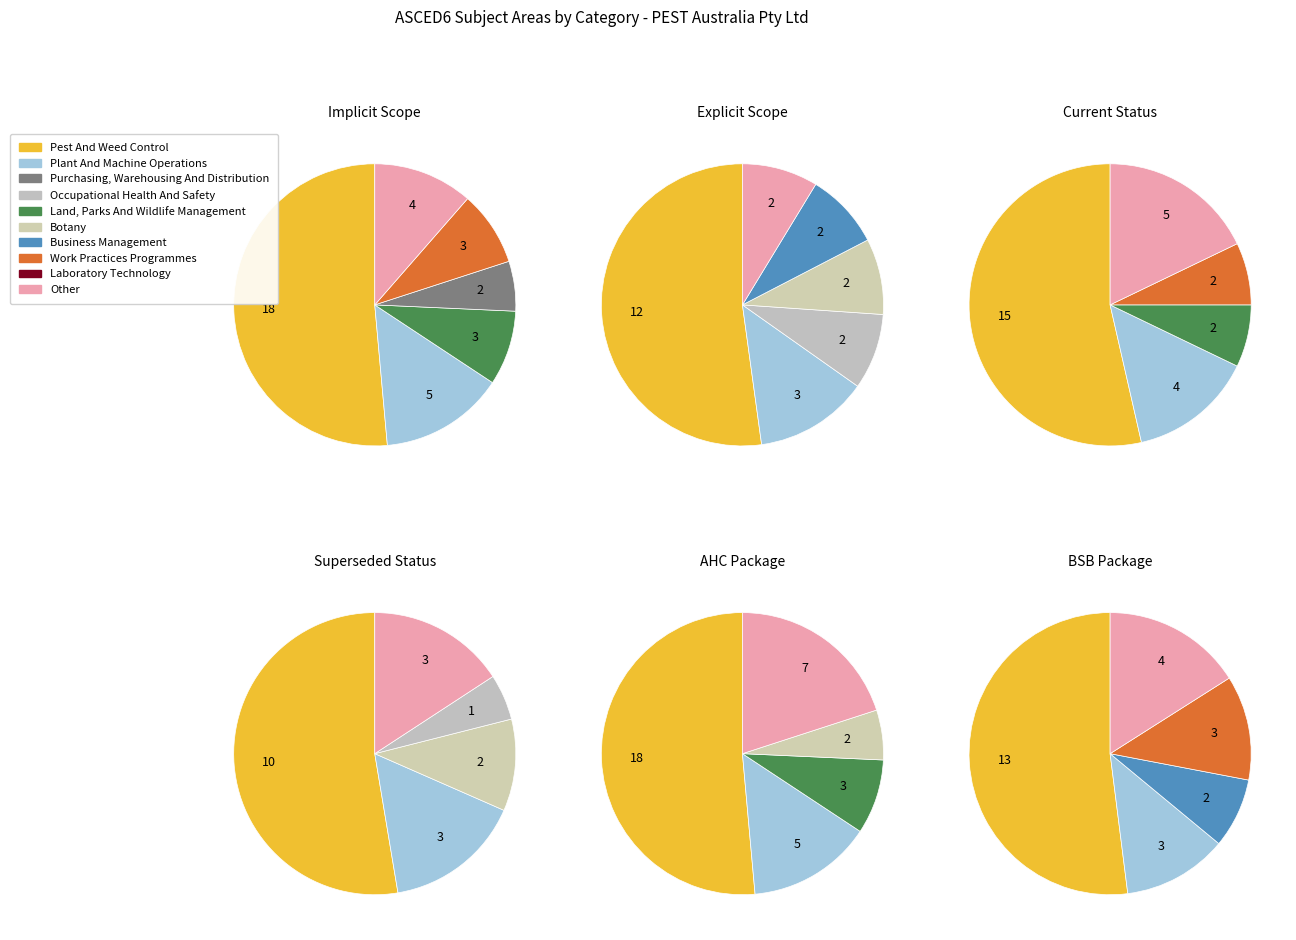

What is the change in value from Occupational Health And Safety to Laboratory Technology?

-1